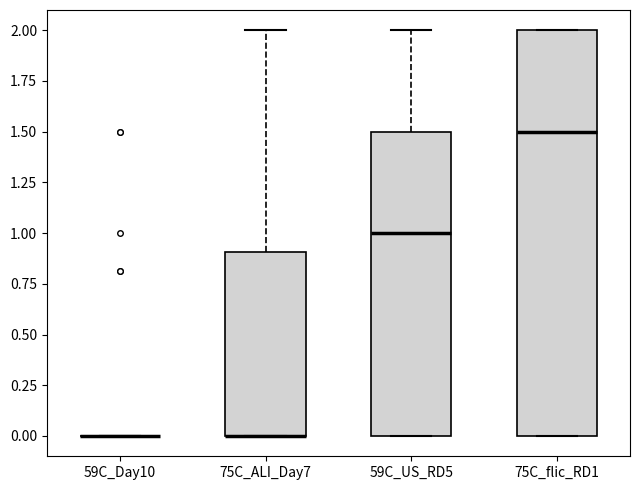

Where does the median line of the box for 75C_flic_RD1 sit on the y-axis? The values are not printed on the chart, so give them approximately, as read against the axis.

1.5